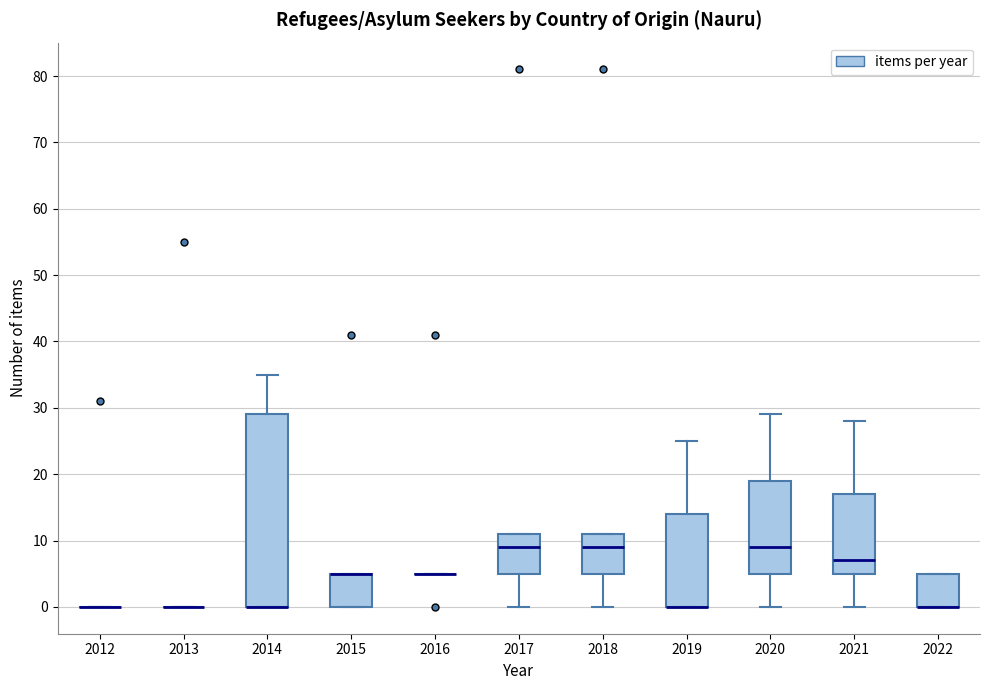

Reading left to right, transcribe this box plot: for each box, give where its median line is, the range the box spans, and where its two whiskers end, as read against the y-axis. The values are not printed on the chart, so give them approximately, as read against the axis.

2012: box collapsed to a line at 0, whiskers 0 to 0
2013: box collapsed to a line at 0, whiskers 0 to 0
2014: median 0 (drawn on the box's lower edge), box 0 to 29, whiskers 0 to 35
2015: median 5 (drawn on the box's upper edge), box 0 to 5, whiskers 0 to 5
2016: box collapsed to a line at 5, whiskers 5 to 5
2017: median 9, box 5 to 11, whiskers 0 to 11
2018: median 9, box 5 to 11, whiskers 0 to 11
2019: median 0 (drawn on the box's lower edge), box 0 to 14, whiskers 0 to 25
2020: median 9, box 5 to 19, whiskers 0 to 29
2021: median 7, box 5 to 17, whiskers 0 to 28
2022: median 0 (drawn on the box's lower edge), box 0 to 5, whiskers 0 to 5